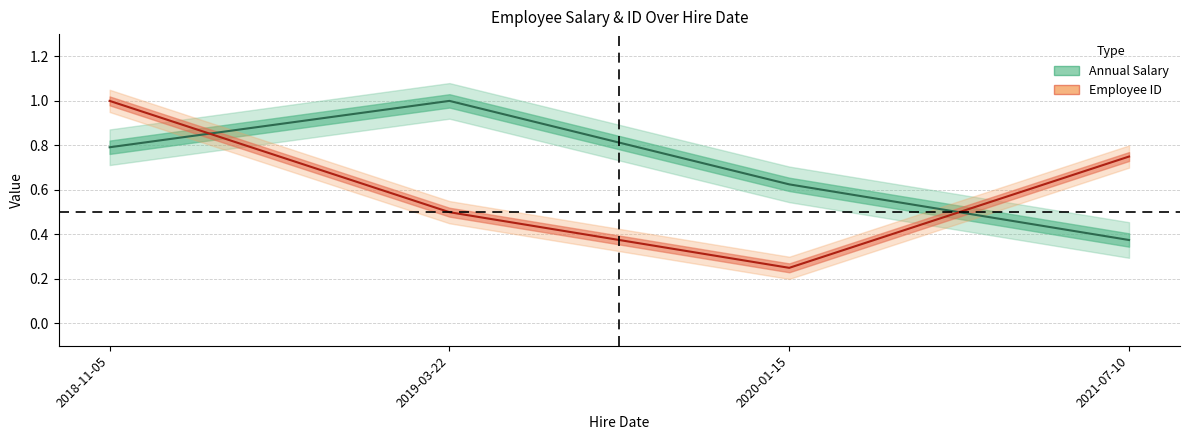

Which series ends up on top after the final intersection of Employee ID and Annual Salary?

Employee ID